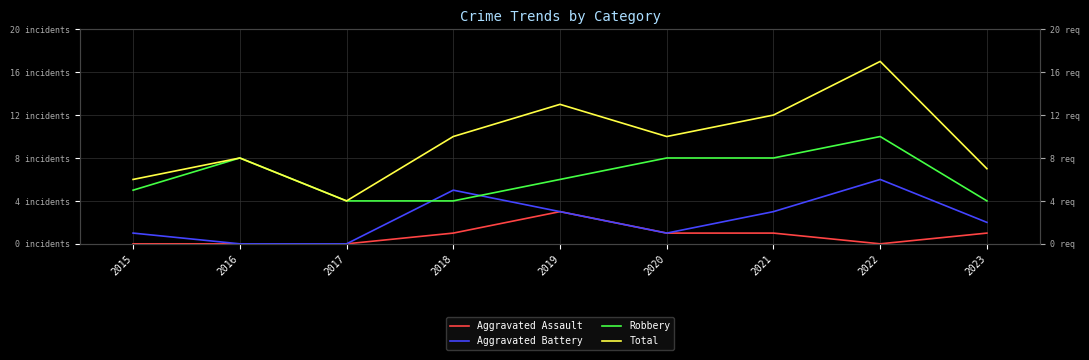

True or false: Aggravated Assault and Aggravated Battery cross at least once.

False